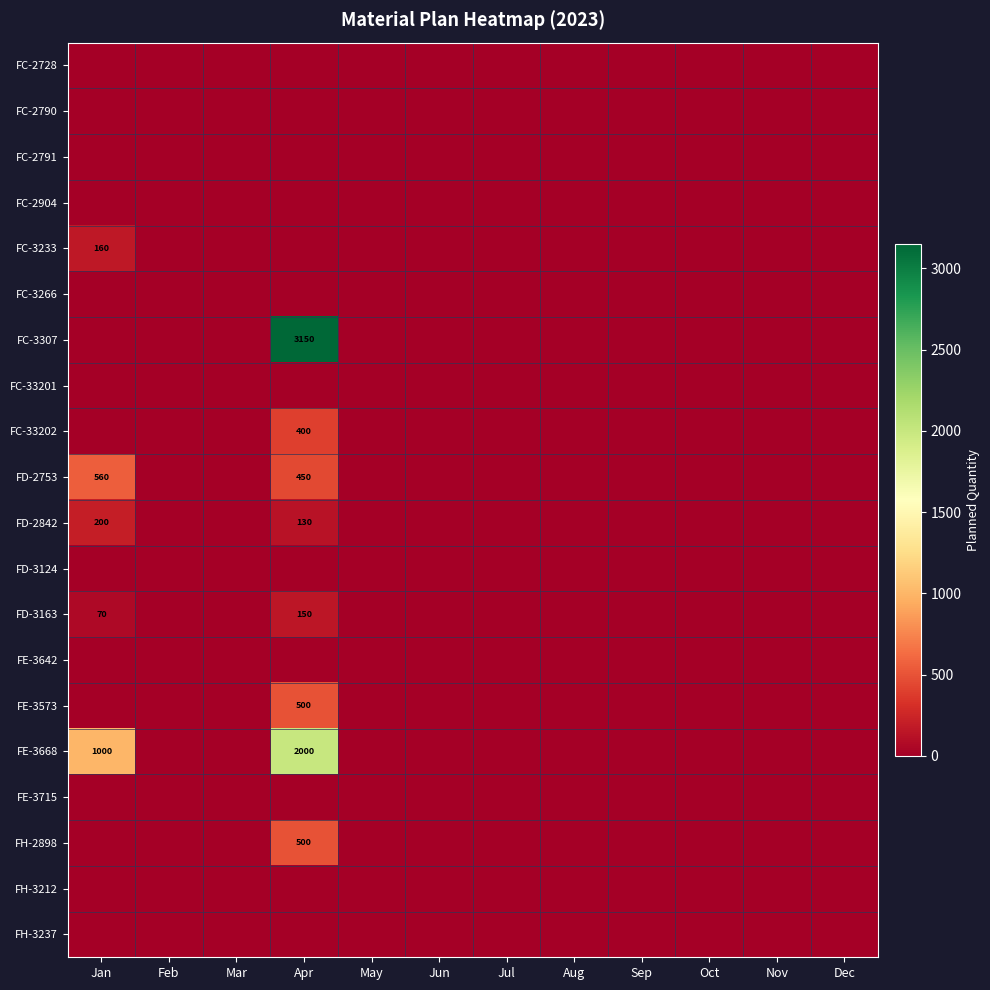

At which category is the sum across all series the highest?

Apr